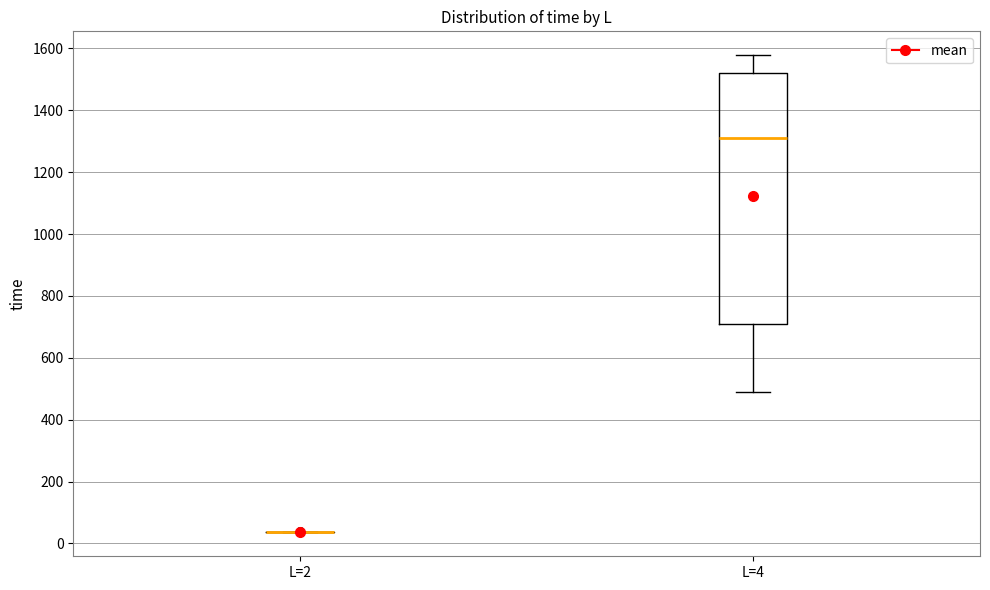

Where does the upper whisker of the box for L=4 end on the y-axis? The values are not printed on the chart, so give them approximately, as read against the axis.

1580